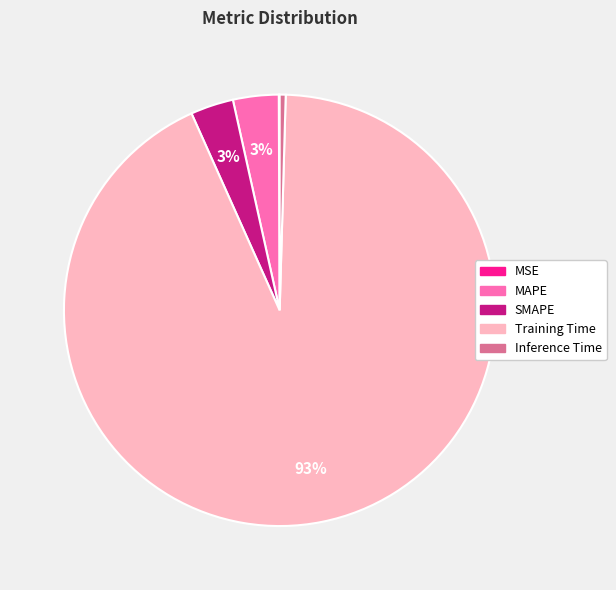

Which slice represents more than half of the pie?

Training Time